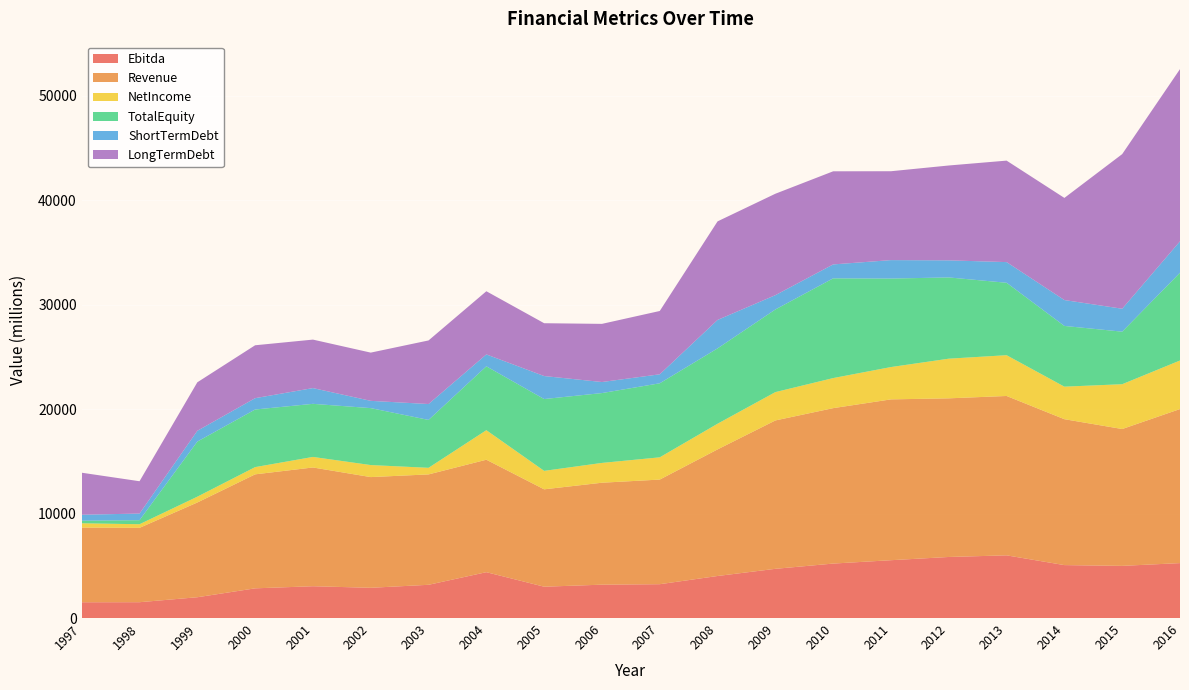

Reading left to right, what are all the values shown in this chart?

Ebitda: 1510	1516	1992	2844	3046	2896	3183	4391	3000	3195	3240	4026	4712	5215	5538	5847	6003	5069	4995	5260
Revenue: 7152	7120	9072	10915	11371	10600	10570	10768	9325	9762	10018	12122	14208	14883	15399	15190	15260	13971	13104	14751
NetIncome: 412	346	556	692	1010	1152	631	2827	1767	1896	2130	2457	2713	2879	3095	3797	3904	3115	4290	4648
TotalEquity: 245	387	5276	5516	5083	5452	4586	6117	6877	6688	7089	7215	7912	9548	8474	7779	6935	5814	5032	8406
ShortTermDebt: 571	636	1033	1085	1508	696	1521	1139	2202	1058	861	2724	1370	1334	1766	1636	1980	2479	2195	3007
LongTermDebt: 4025	3094	4643	5066	4642	4618	6089	6049	5058	5568	6062	9437	9712	8916	8510	9083	9716	9779	14806	16488